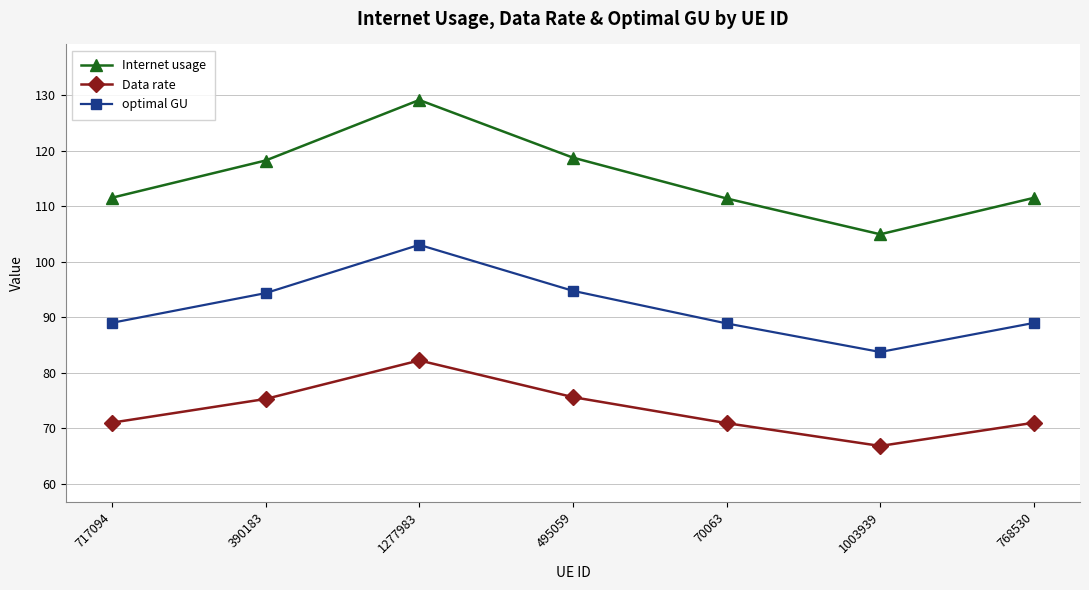

Where is the first local maximum for optimal GU?

1277983